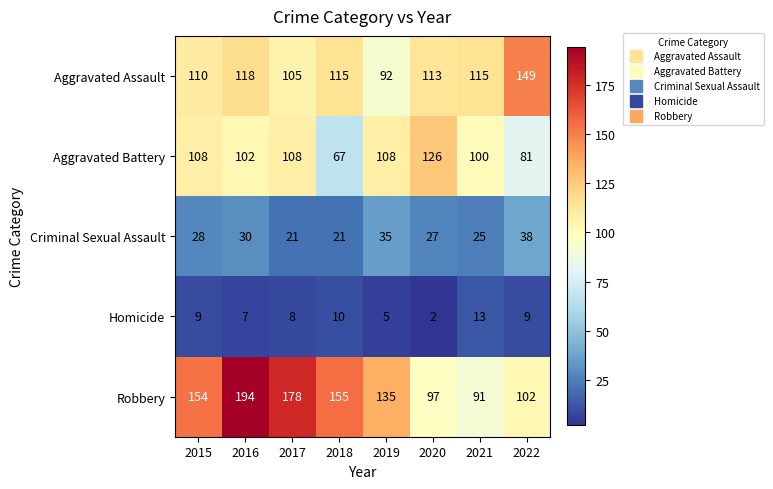

List the series in order of their peak value, highest first.

Robbery, Aggravated Assault, Aggravated Battery, Criminal Sexual Assault, Homicide